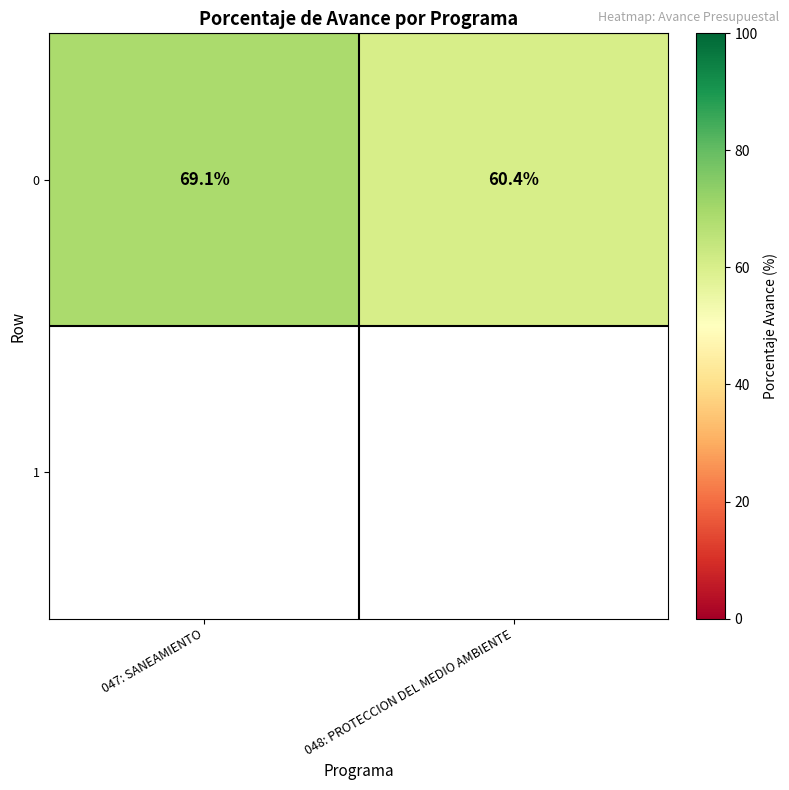

True or false: 0 has a value of 123.7 at 047: SANEAMIENTO.

False